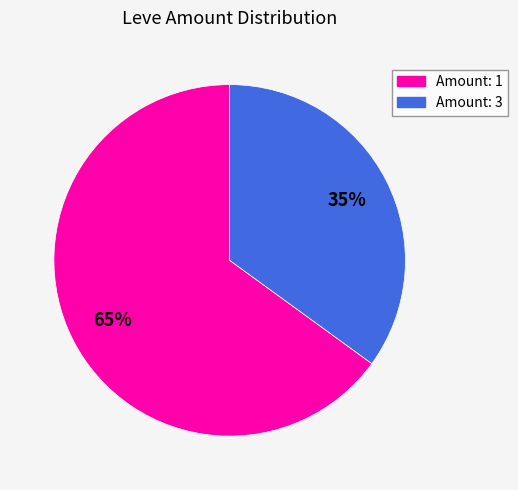

To the nearest percent, what is the average slice percentage?

50%